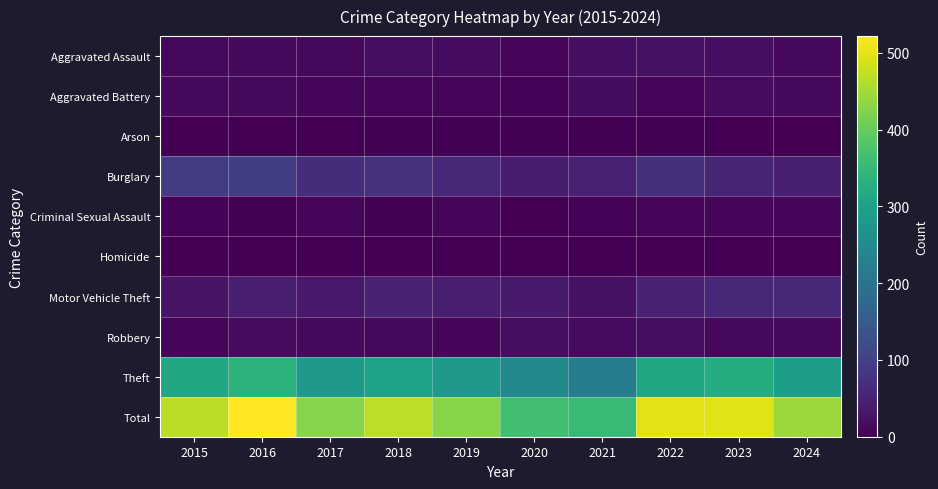

How many distinct data groups are displayed?

10